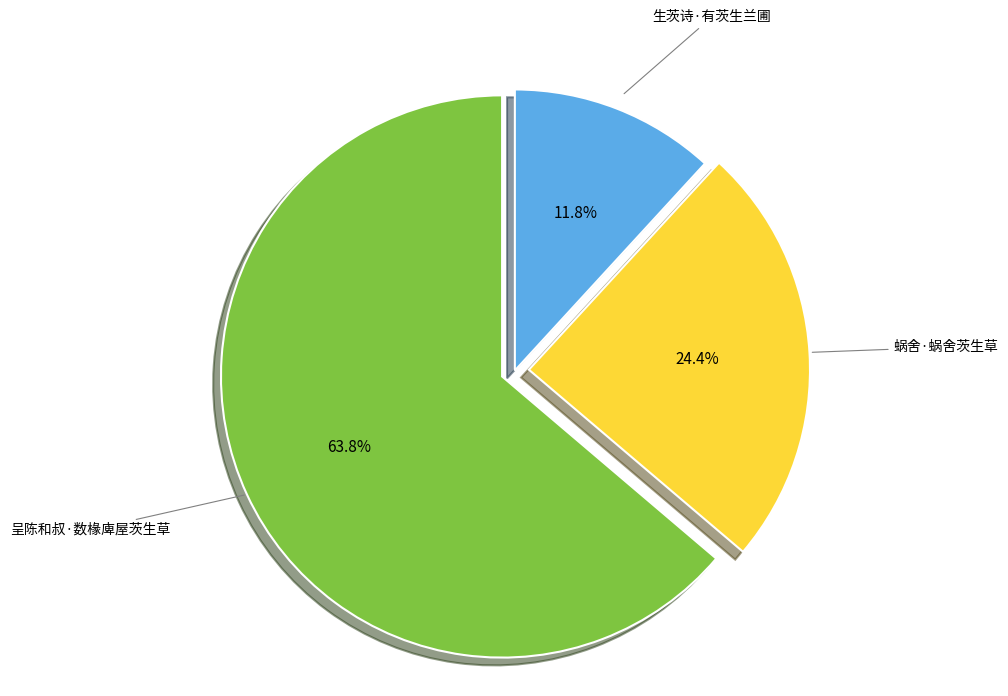

Does any single category account for the majority?

Yes